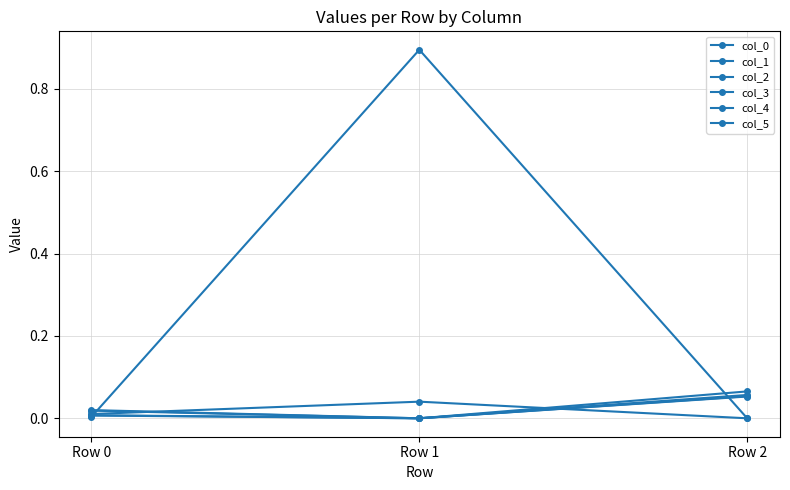

Reading right to left, transcribe all the data shown in this chart.

col_0: -0.0	0.0	0.0
col_1: 0.1	-0.0	0.0
col_2: 0.1	-0.0	0.0
col_3: 0.1	-0.0	0.0
col_4: -0.0	0.9	0.0
col_5: 0.1	-0.0	0.0